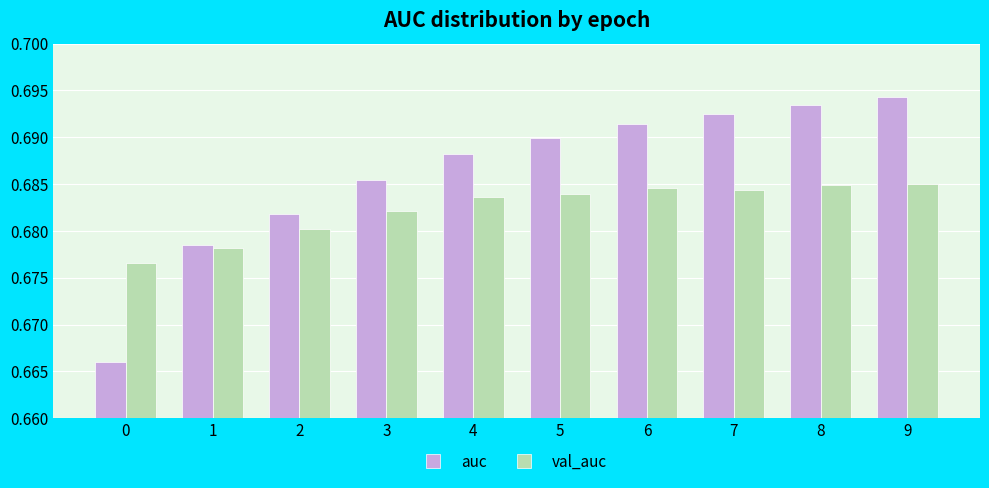

Which series has the largest total across all categories?

auc